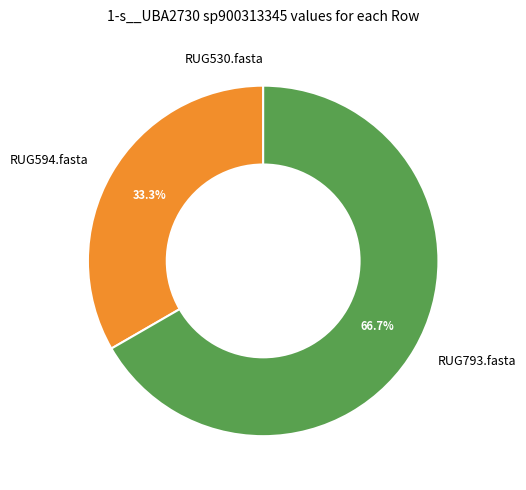

To the nearest percent, what is the difference between the RUG793.fasta and RUG594.fasta slice percentages?

33%